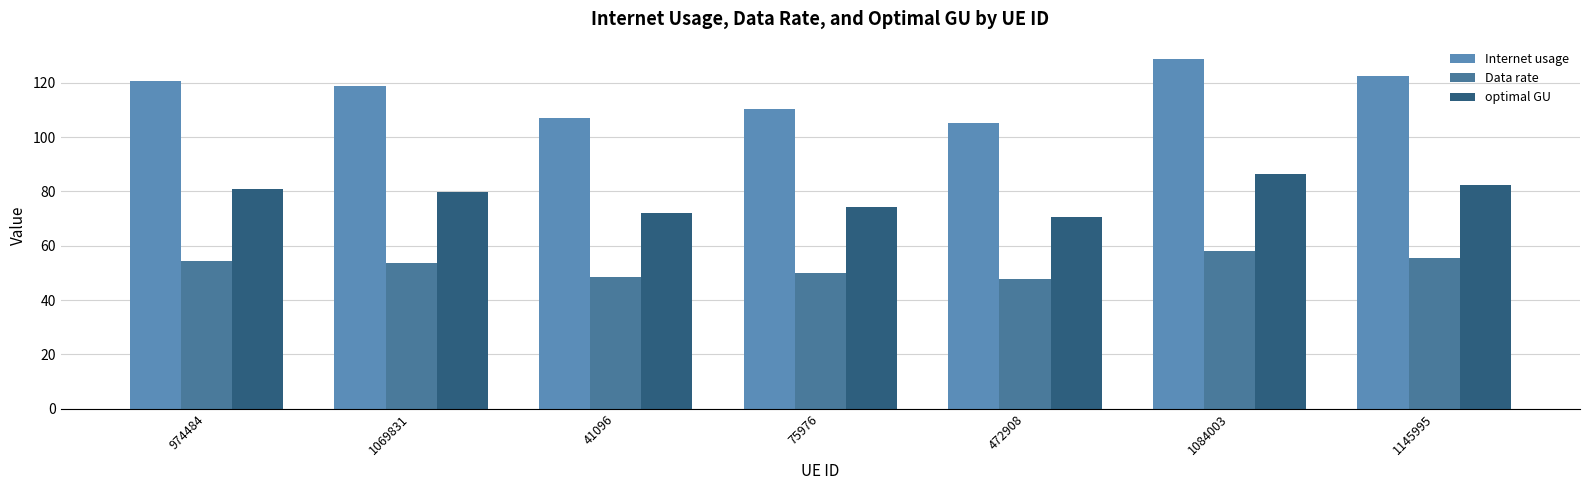

The value of Data rate at 41096 is 48.4. True or false?

True